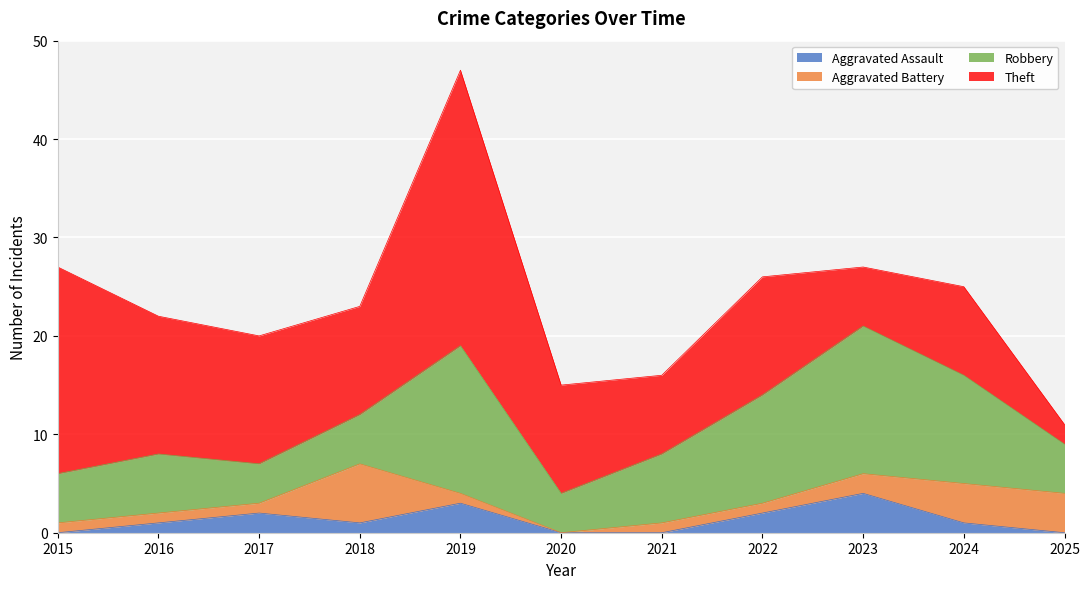

What is the difference between the highest and lowest values at 2018?

10